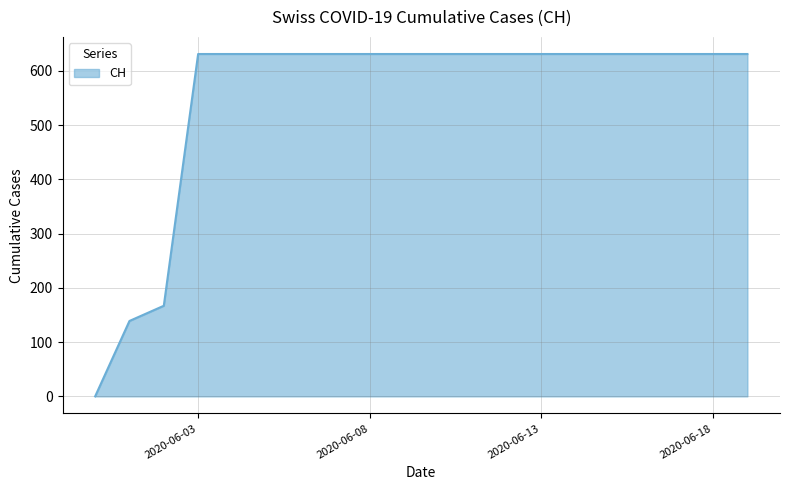

How many distinct data groups are displayed?

1